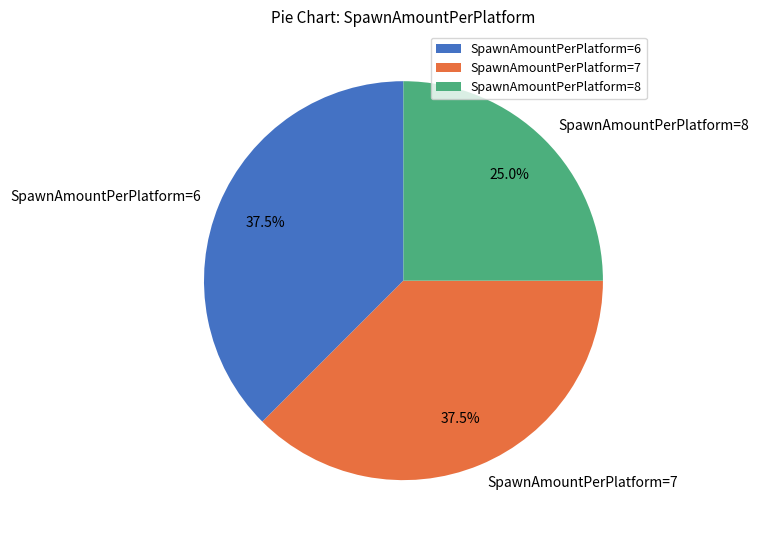

Which category has the smallest portion of the pie?

SpawnAmountPerPlatform=8